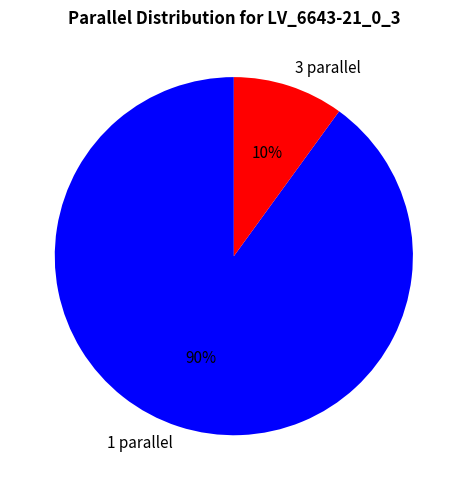

How many slices are in this pie chart?

2